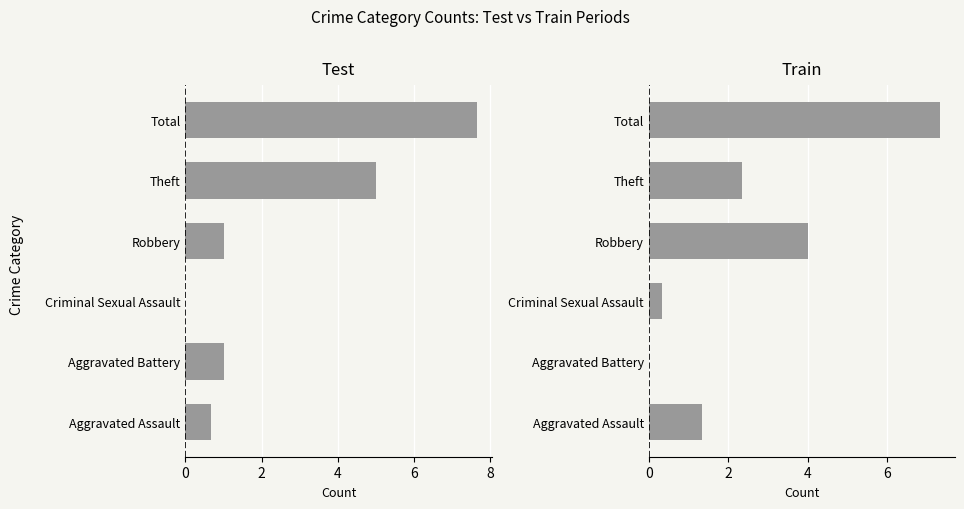

How many values in Train are above zero?

5